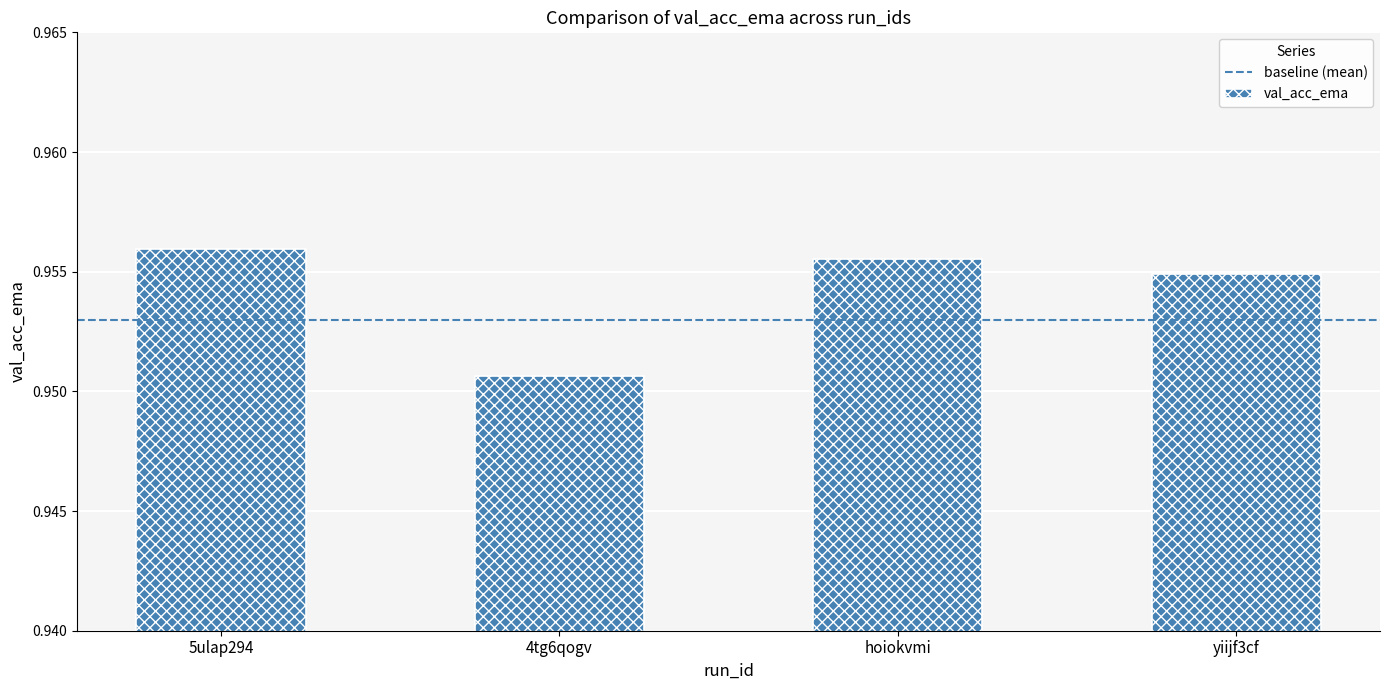

The chart shows a value of 0.2 at yiijf3cf. True or false?

False